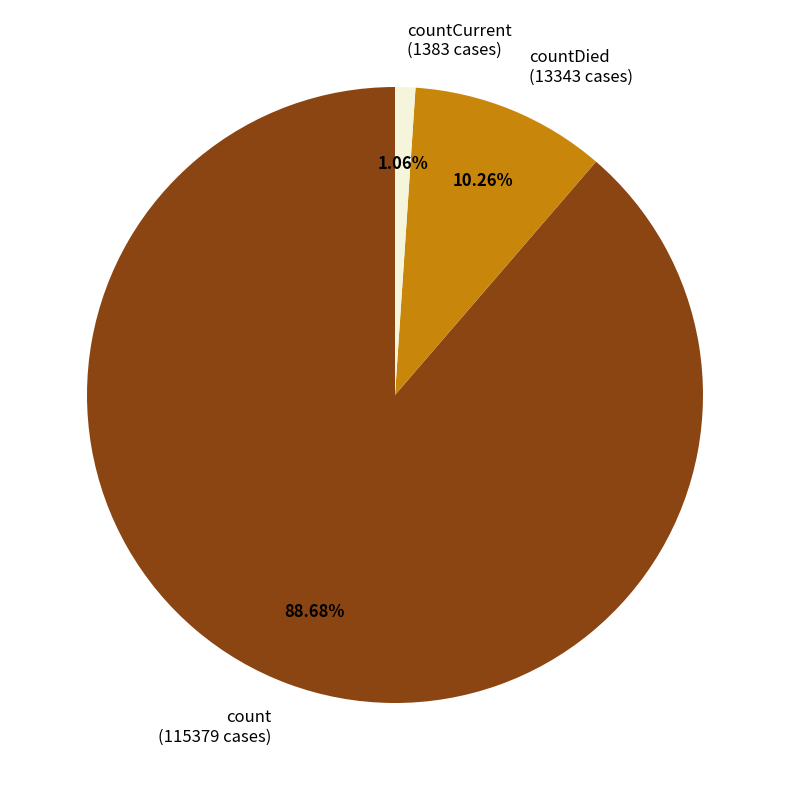

To the nearest percent, what is the combined percentage of countCurrent and count?

90%